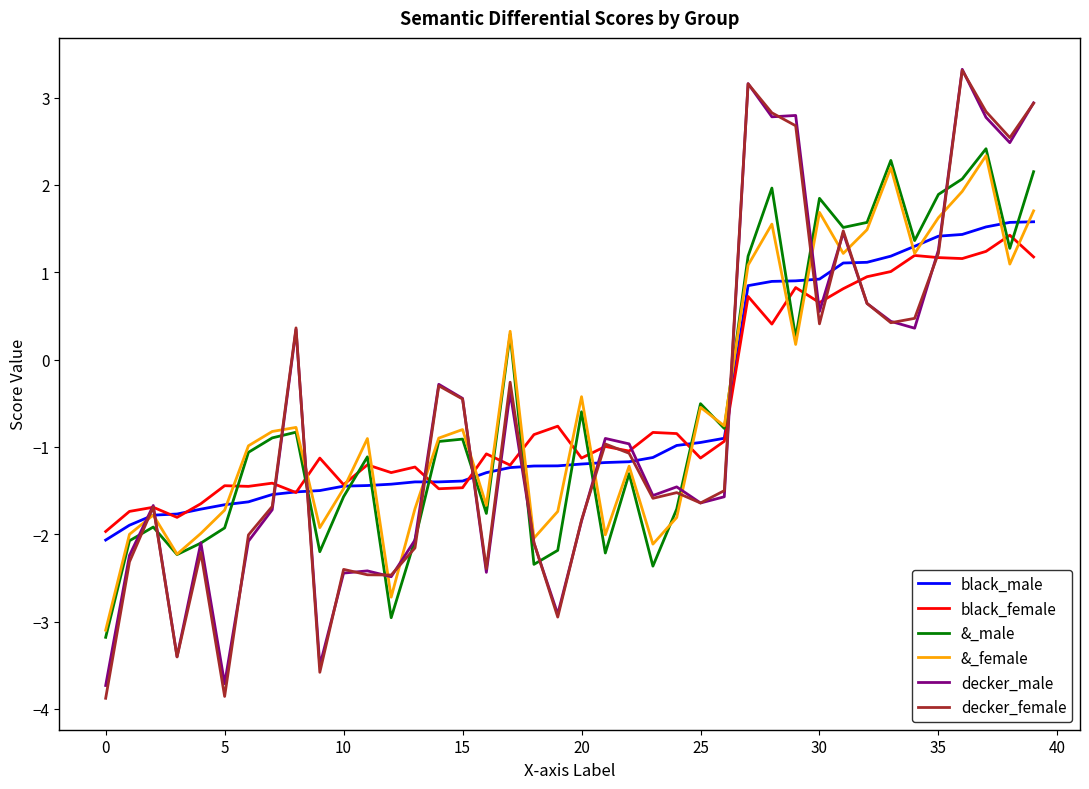

Which series has the widest spread of values?

decker_female